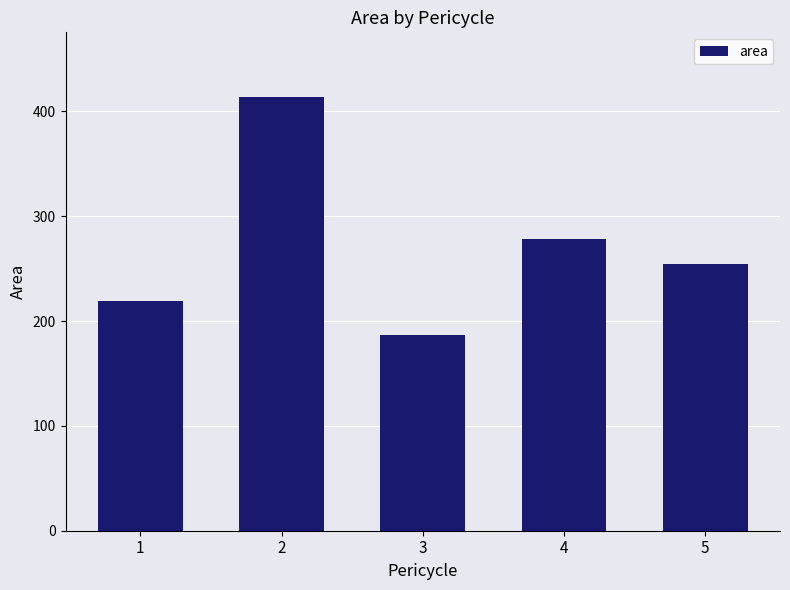

Rank the categories by value from highest to lowest.

2, 4, 5, 1, 3